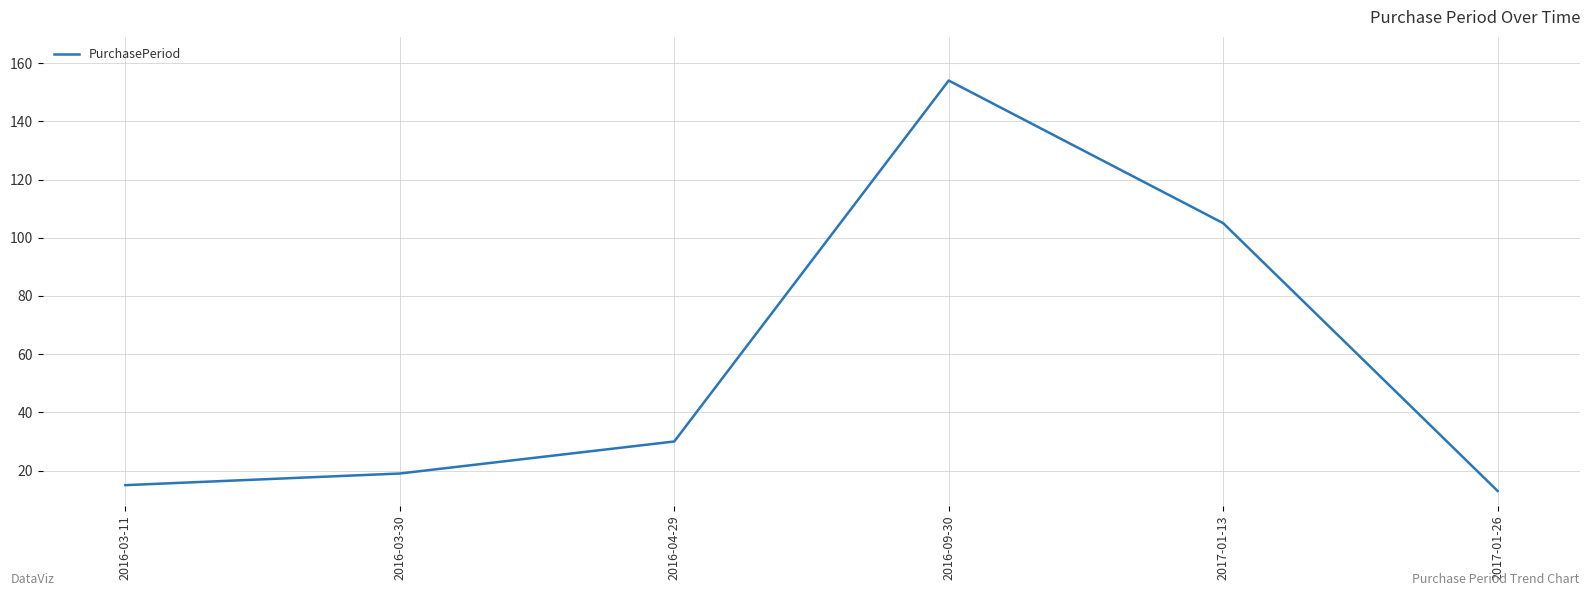

Rank the categories by value from lowest to highest.

2017-01-26, 2016-03-11, 2016-03-30, 2016-04-29, 2017-01-13, 2016-09-30